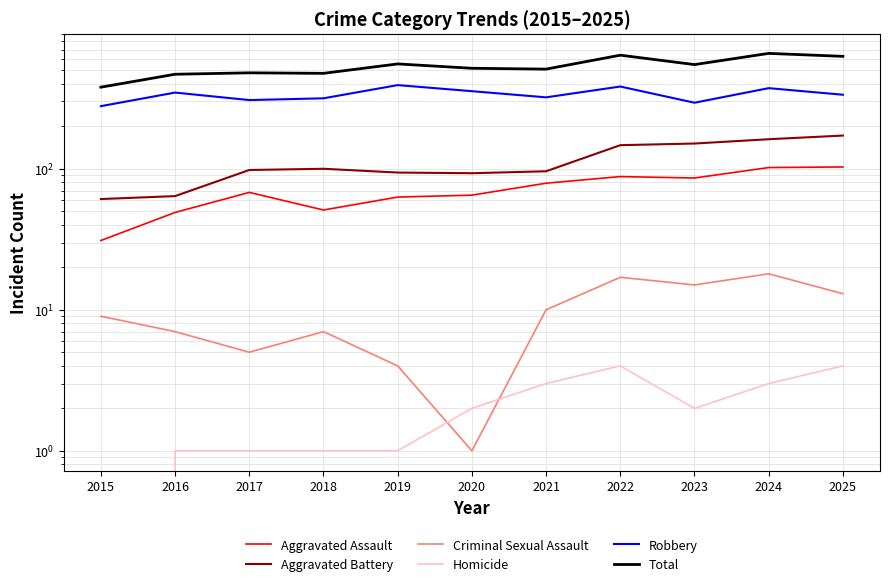

How many lines are shown in the chart?

6